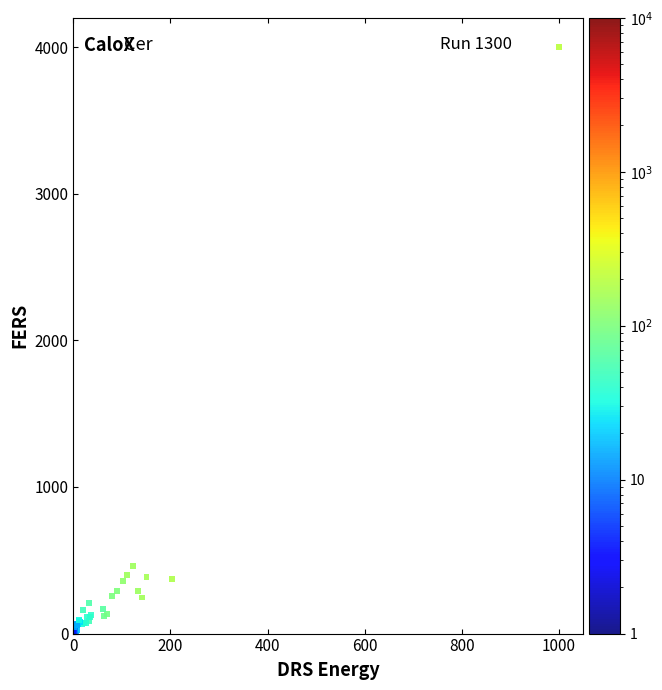

What Y value in the scatter plot is closest to 2000?

461.1